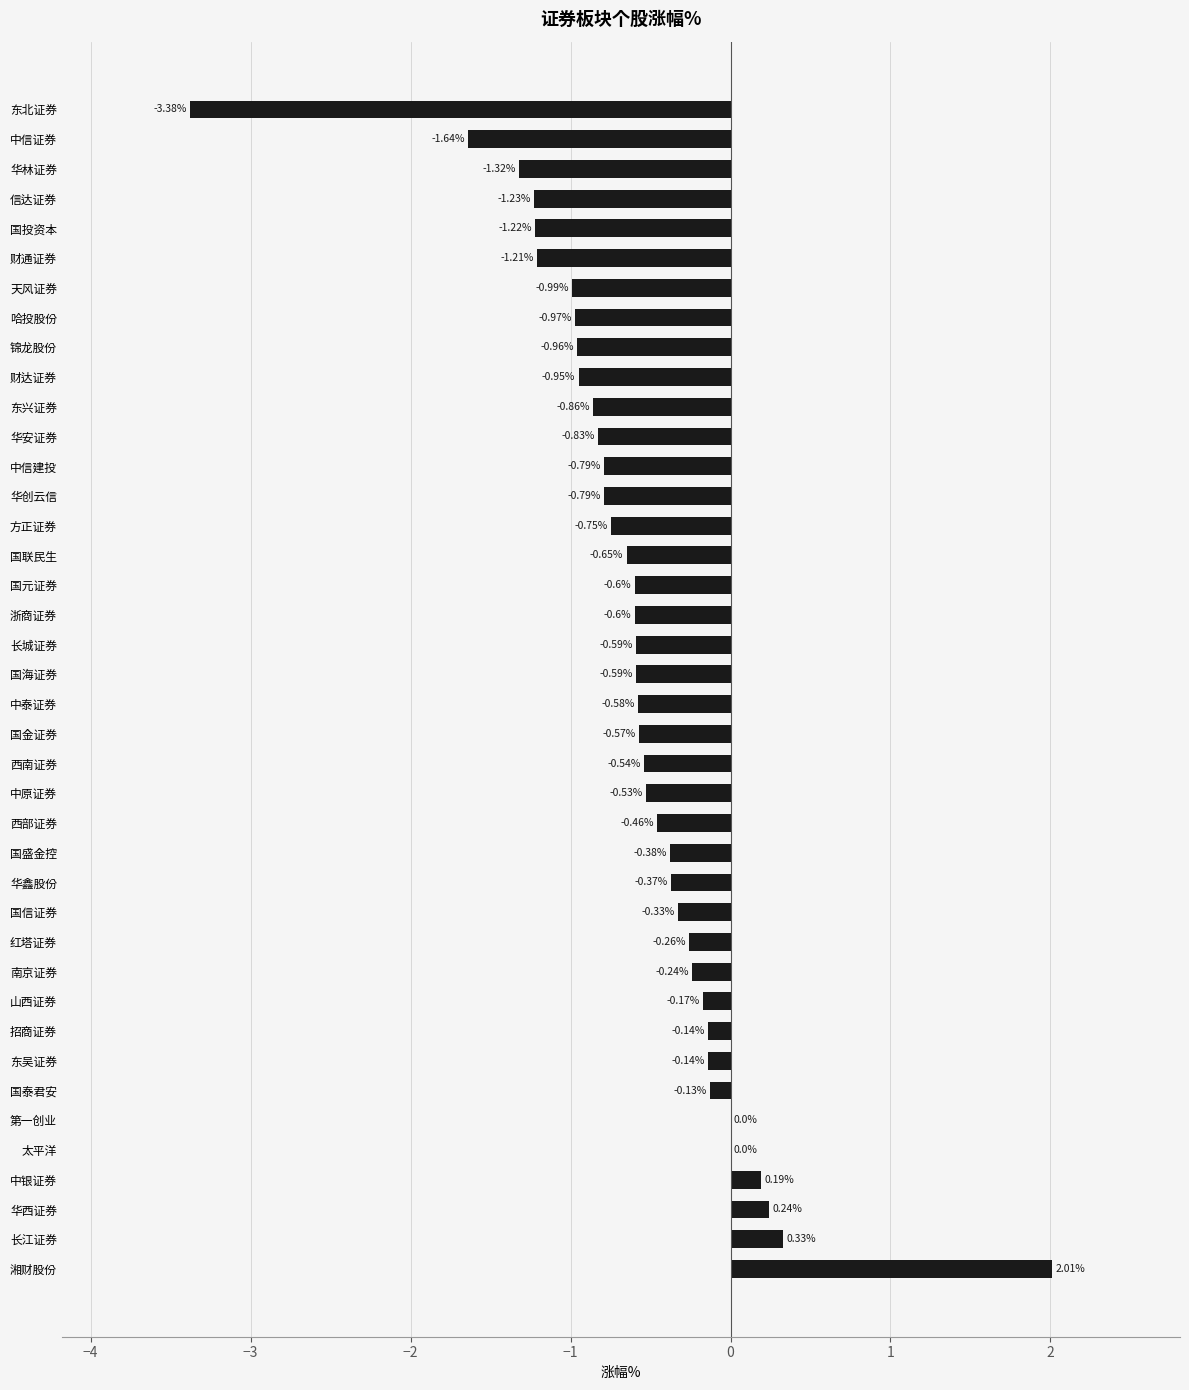

What is the sum of the values at 财通证券 and 东北证券?

-4.6